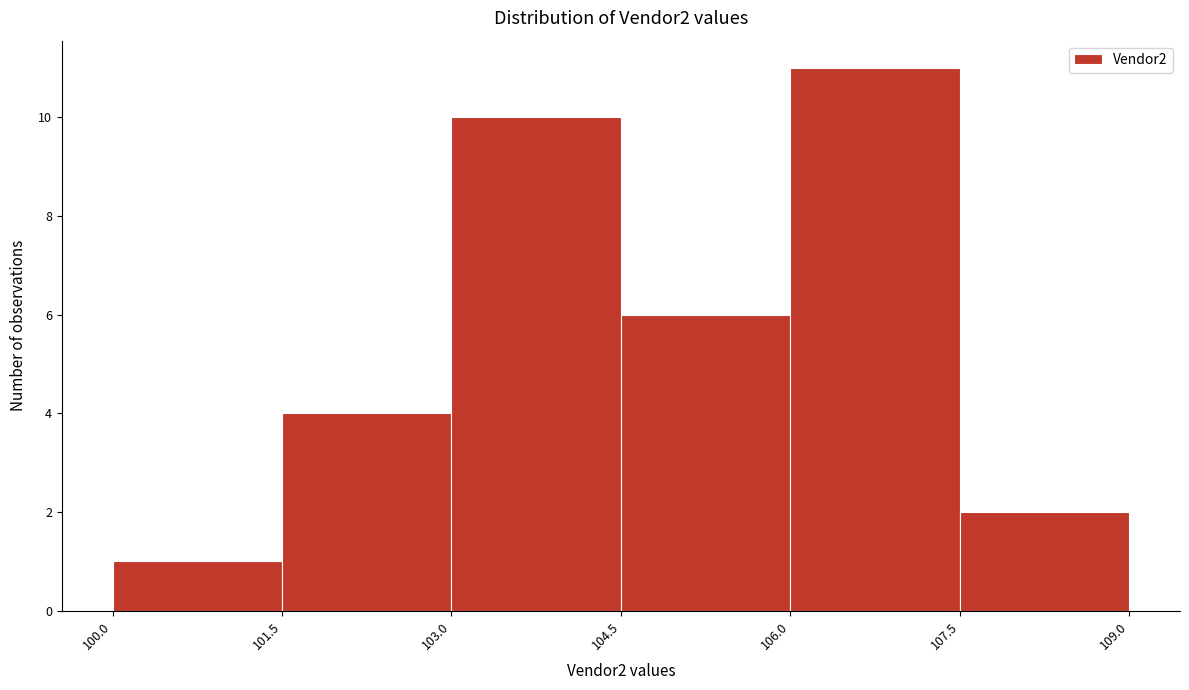

Reading left to right, list every bar in this chart as the range it spans on the x-axis followed by its height. The values are not printed on the chart, so give them approximately, as read against the axis.

100.0 to 101.5: 1
101.5 to 103.0: 4
103.0 to 104.5: 10
104.5 to 106.0: 6
106.0 to 107.5: 11
107.5 to 109.0: 2